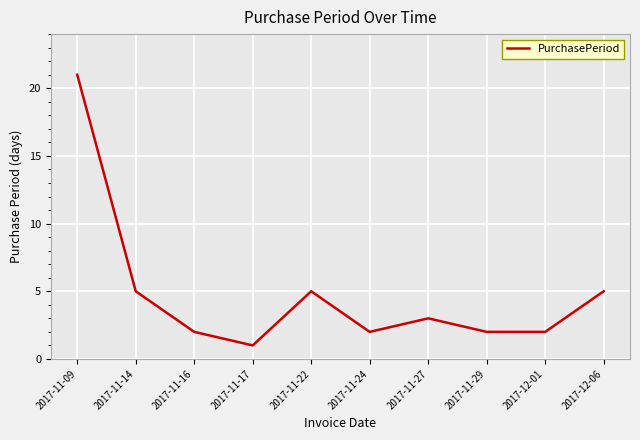

Is it true that the value at 2017-11-17 is 1?

True